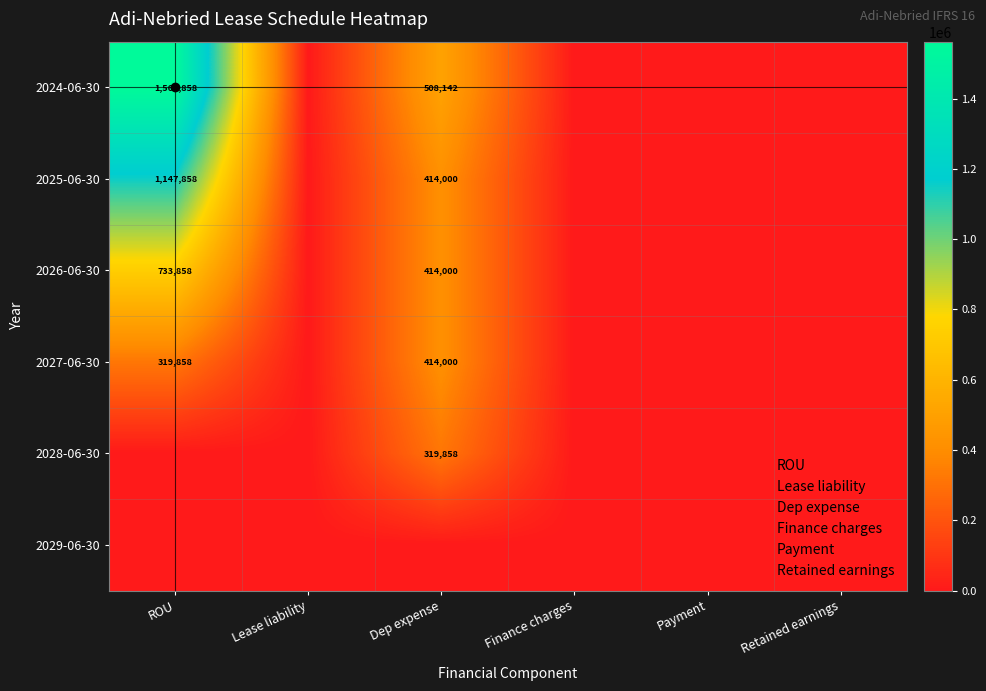

Which series has the largest total across all categories?

2024-06-30